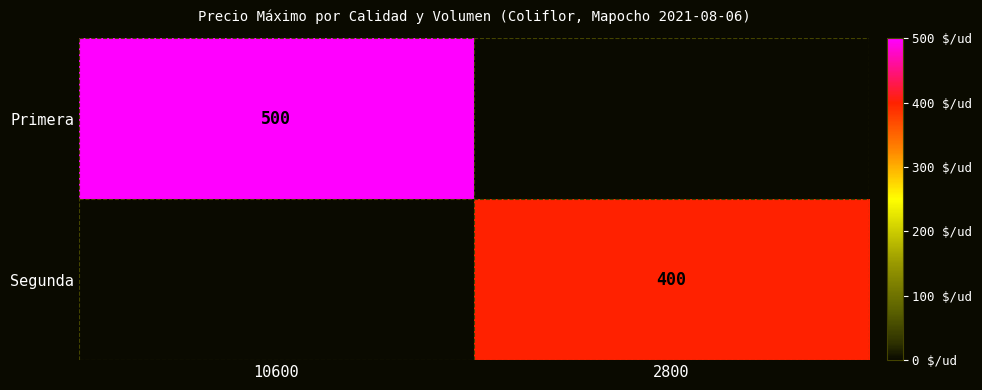

The value of Segunda at 2800 is 634. True or false?

False